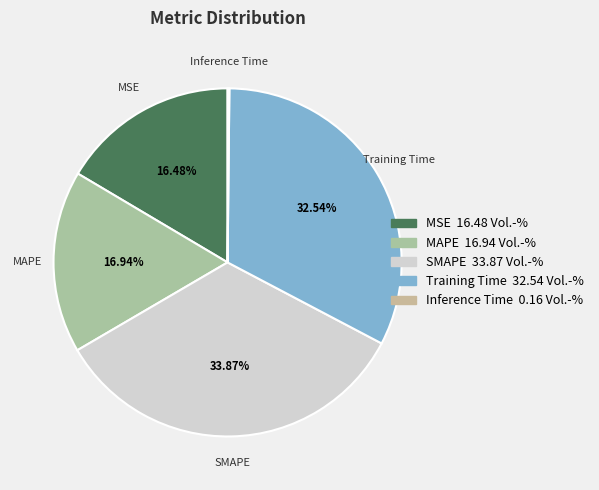

Which category has the biggest portion of the pie?

SMAPE